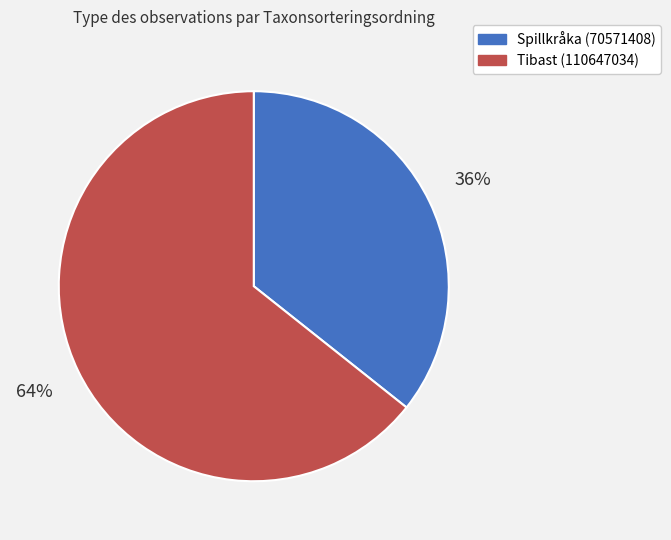

To the nearest percent, what is the average slice percentage?

50%